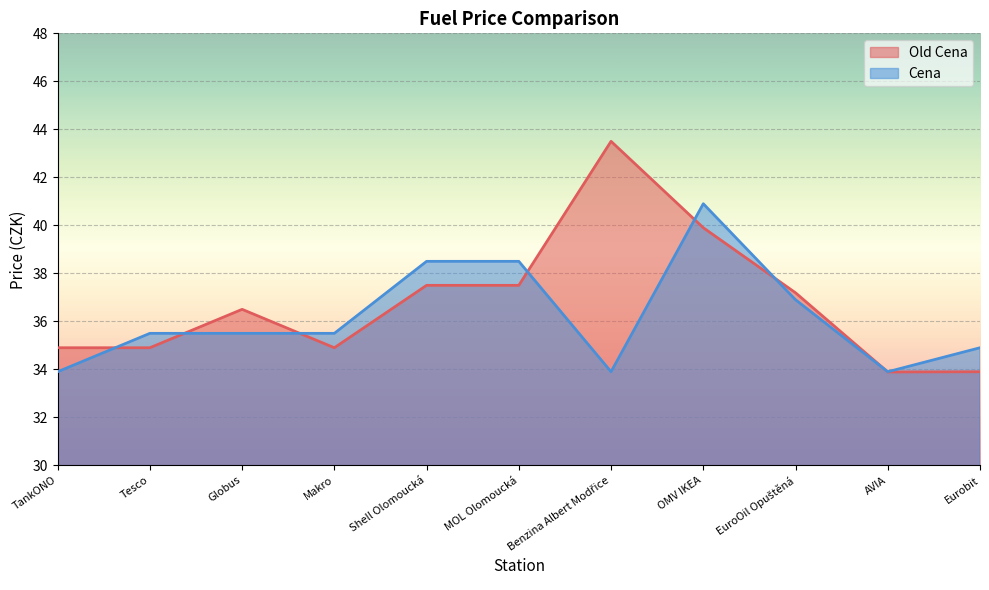

How many lines are shown in the chart?

2